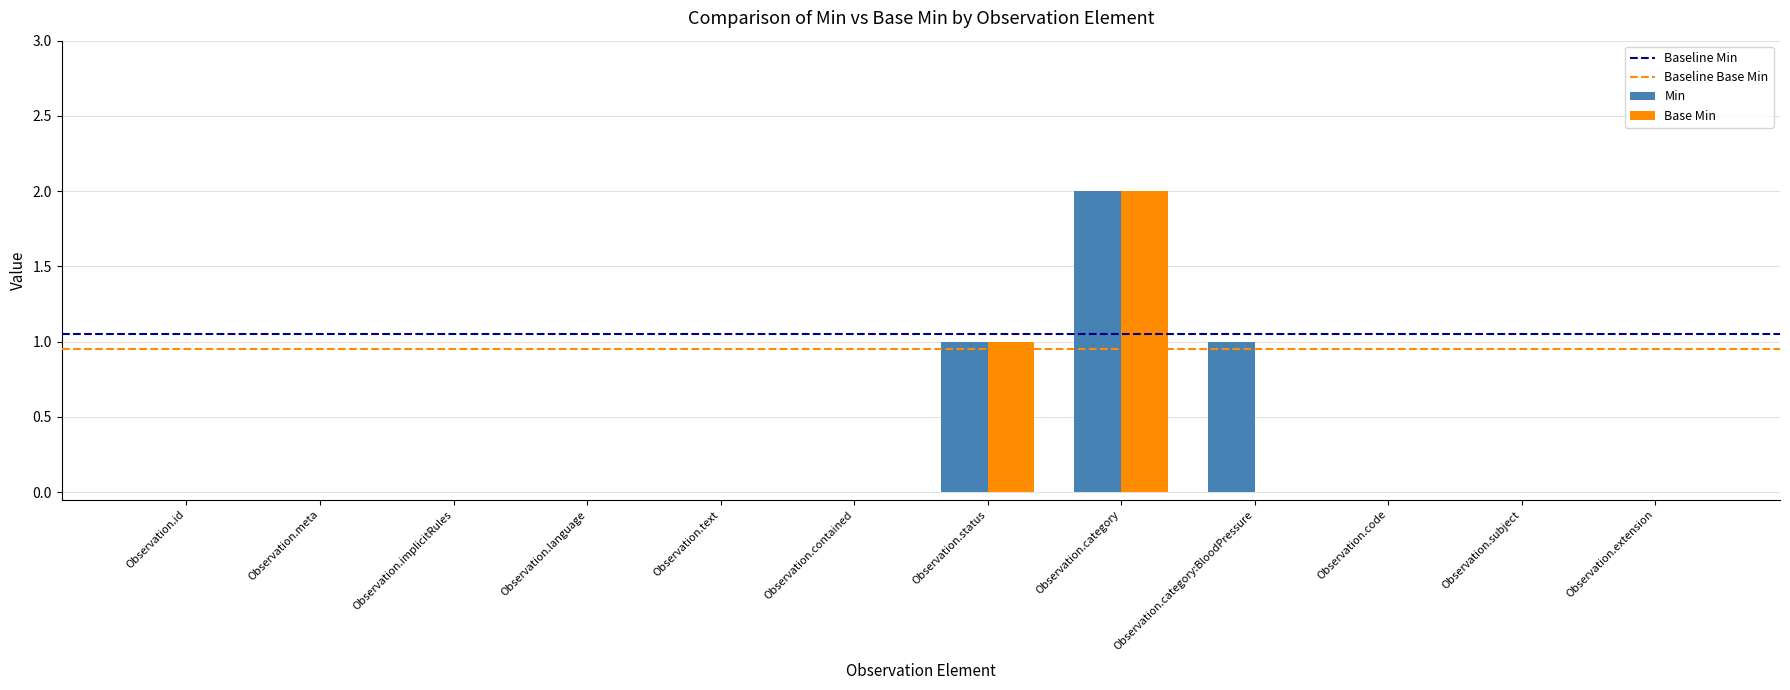

What is the sum of all Base Min values?

3